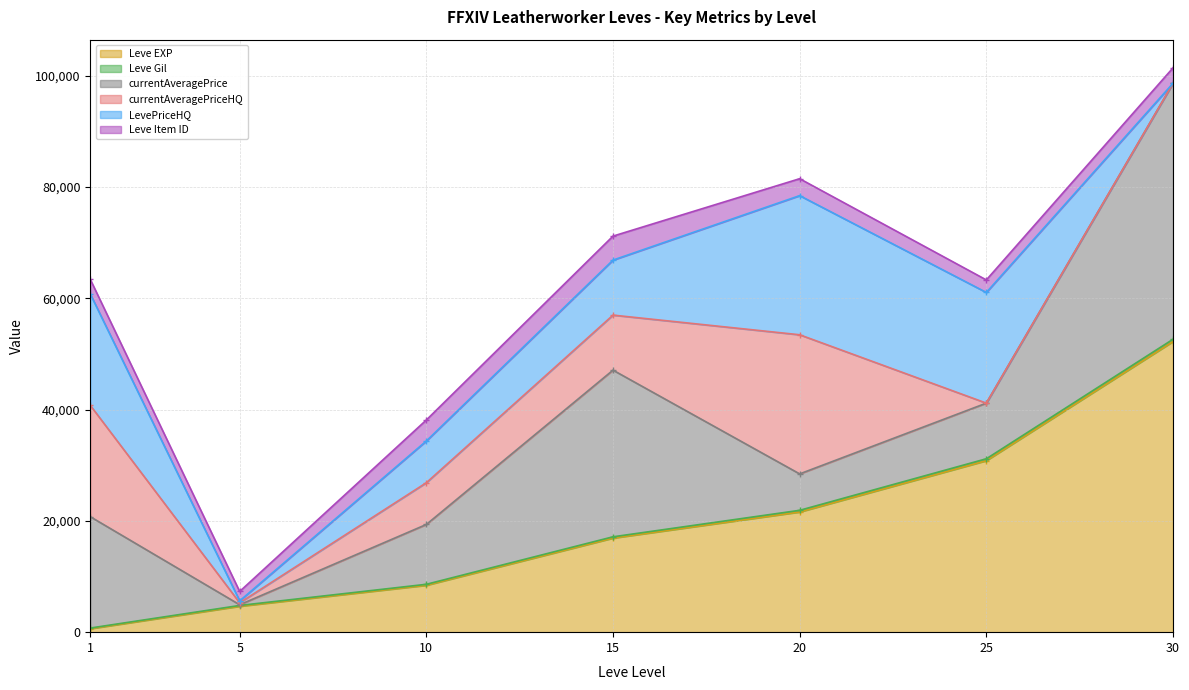

Which series has the largest total across all categories?

Leve EXP